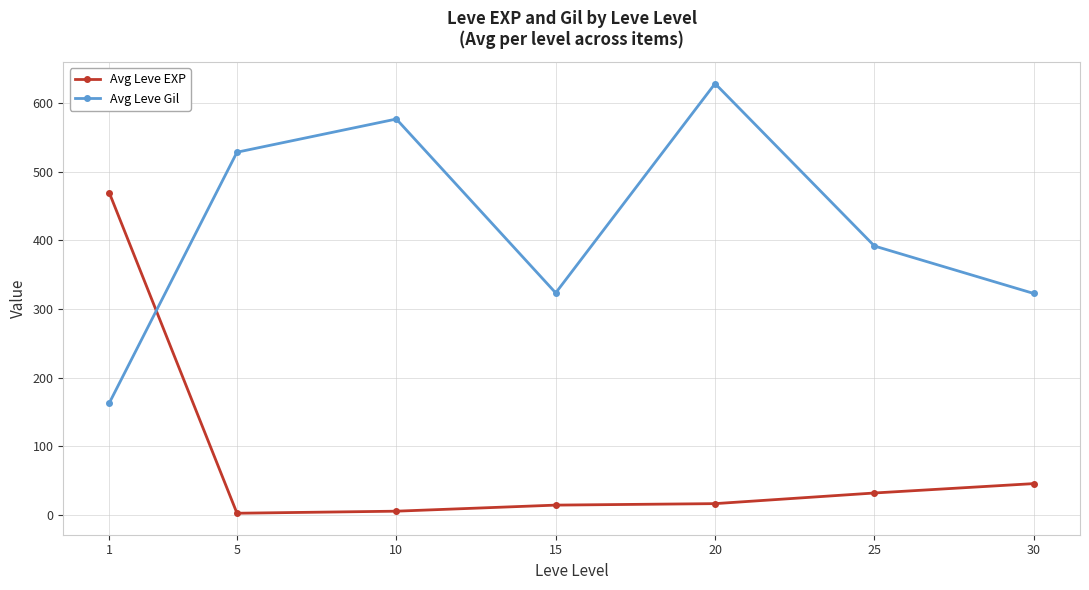

What is the sum of the Avg Leve EXP values at 20 and 30?

61.8